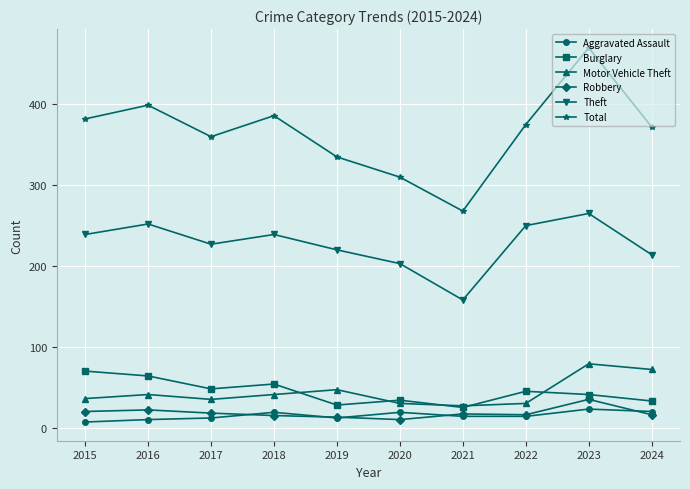

What is the total value across all series at 2024?

727